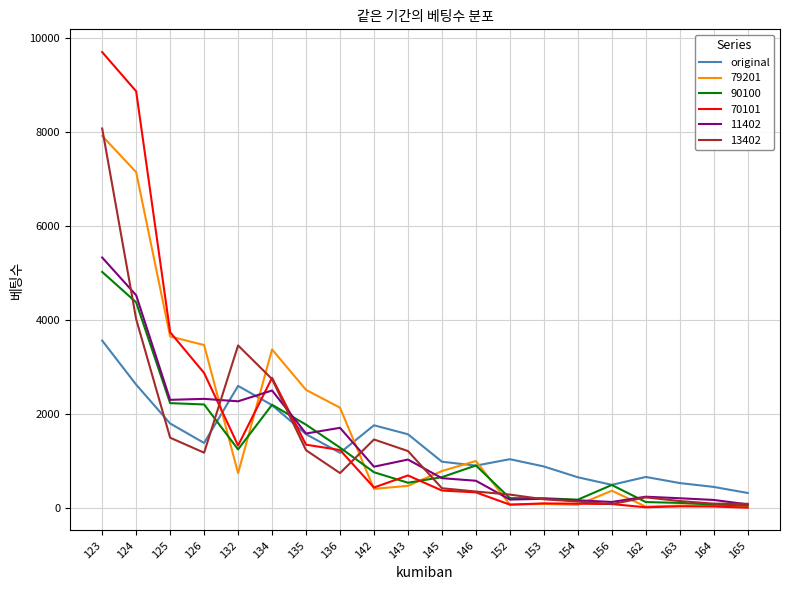

At which category is the sum across all series the highest?

123